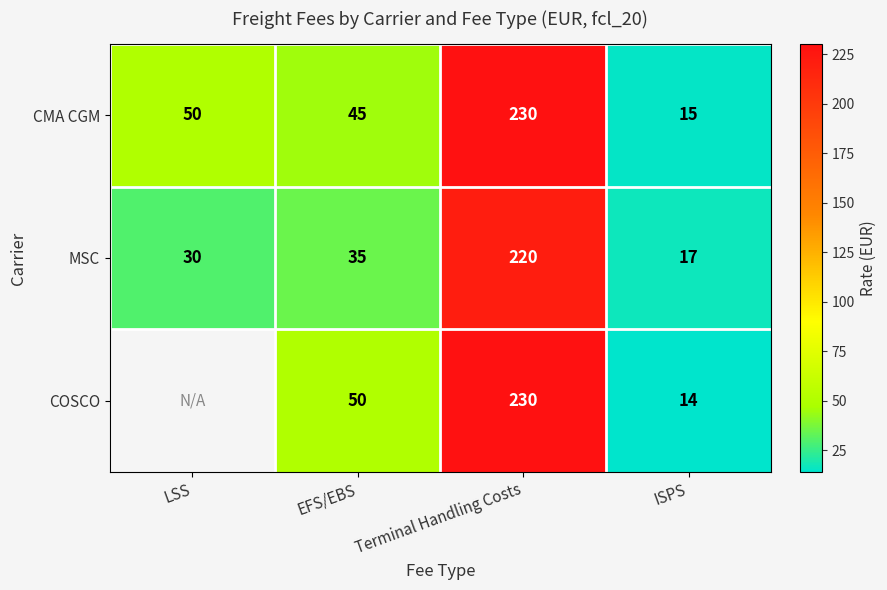

The MSC series shows 49.1 at EFS/EBS. True or false?

False